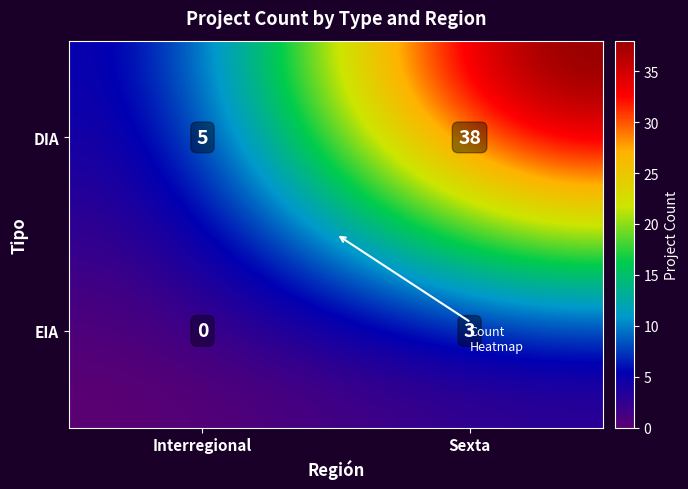

What is the change in value from DIA_Interregional to EIA_Sexta?

-2